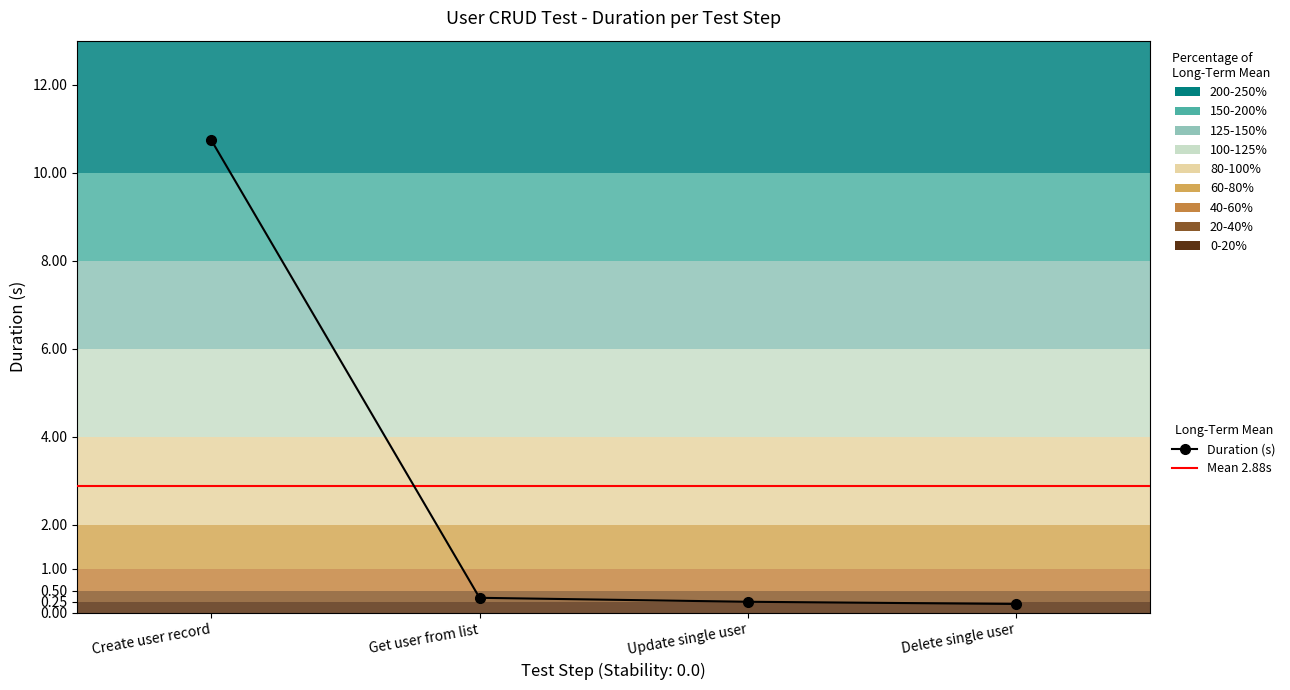

What is the sum of the values at Get user from list and Update single user?

0.6